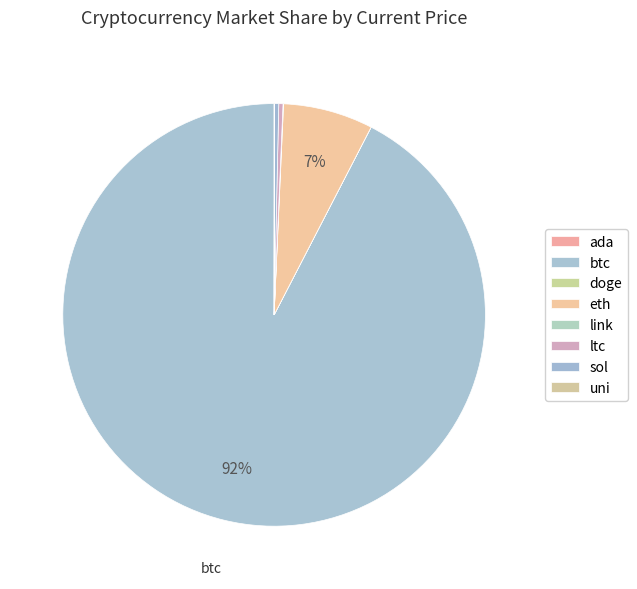

How much of the chart is everything except doge?

100.0%